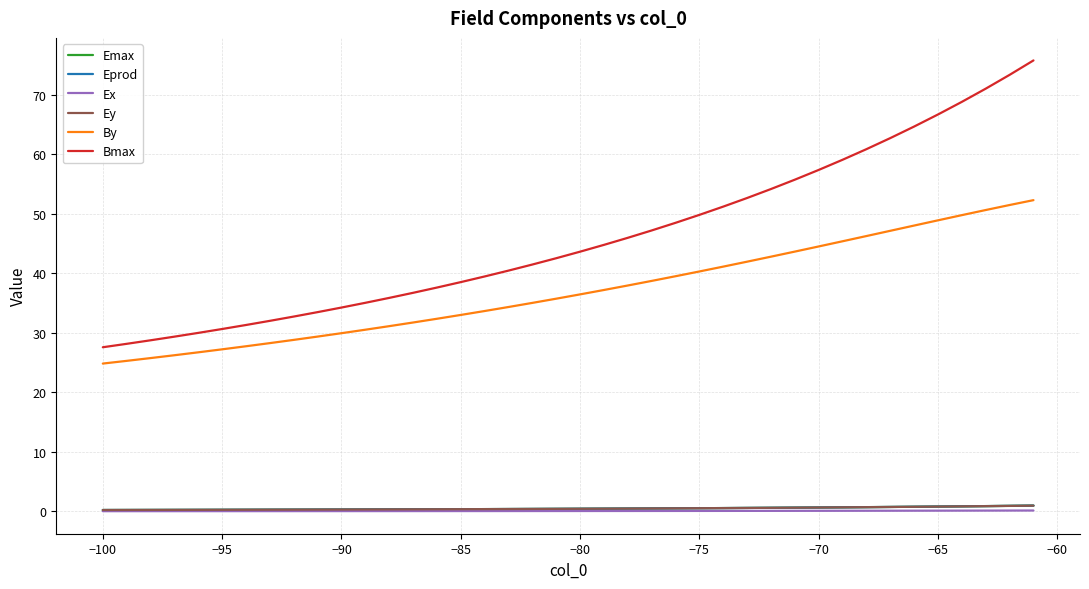

What is the maximum value shown in the chart?

75.8